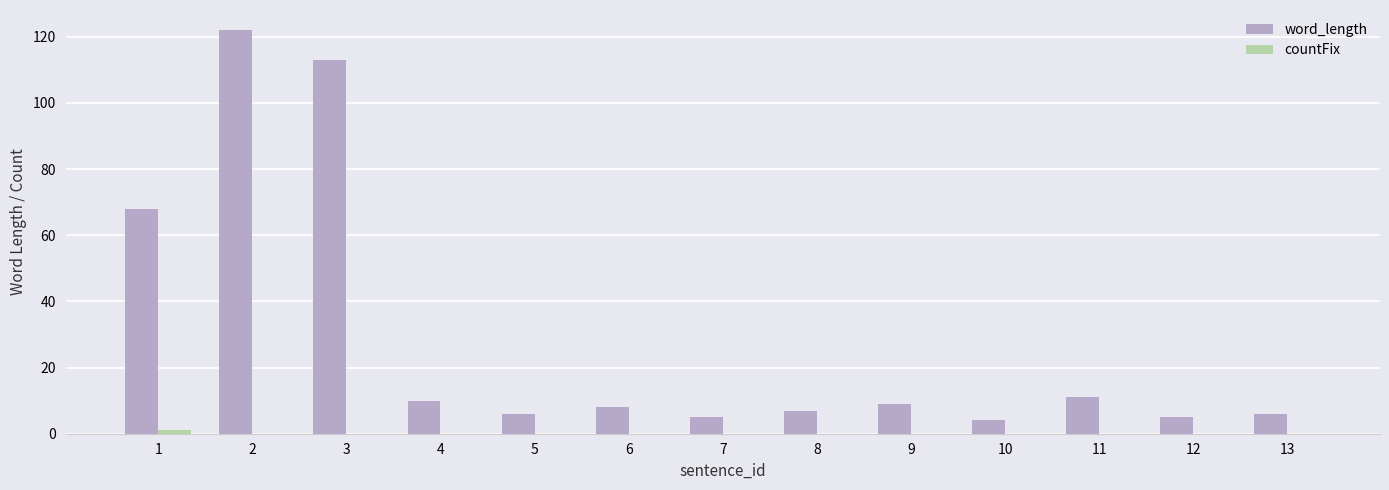

True or false: word_length has a value of 113 at 3.

True